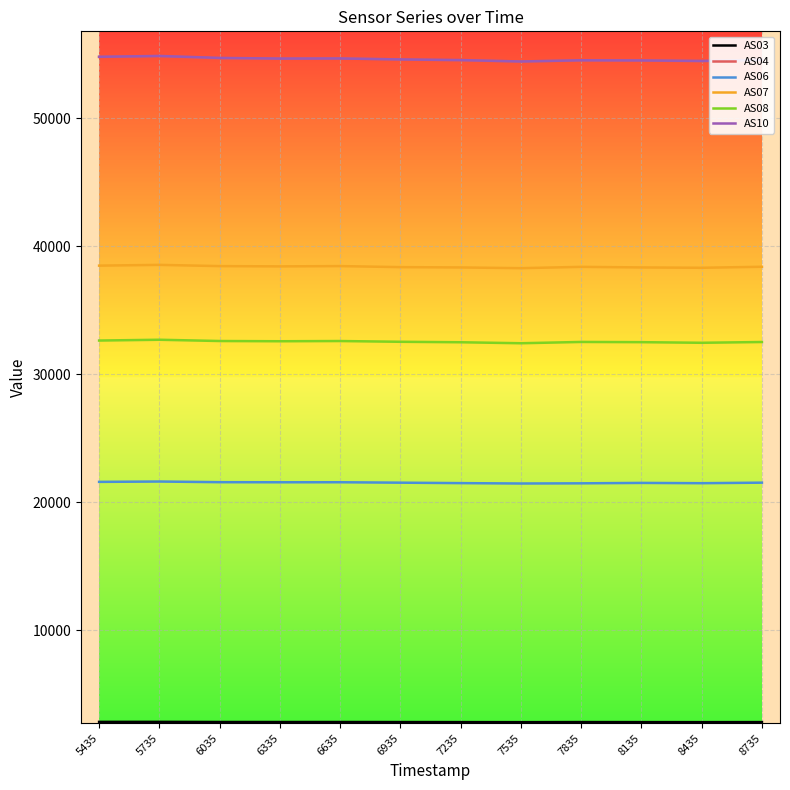

What is the total value across all series at 7235?

204223